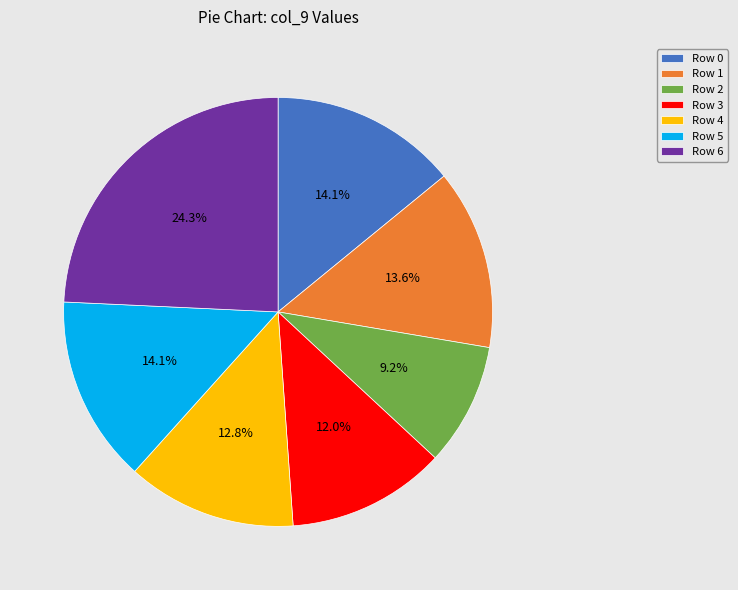

Is Row 4 the majority of the pie?

No